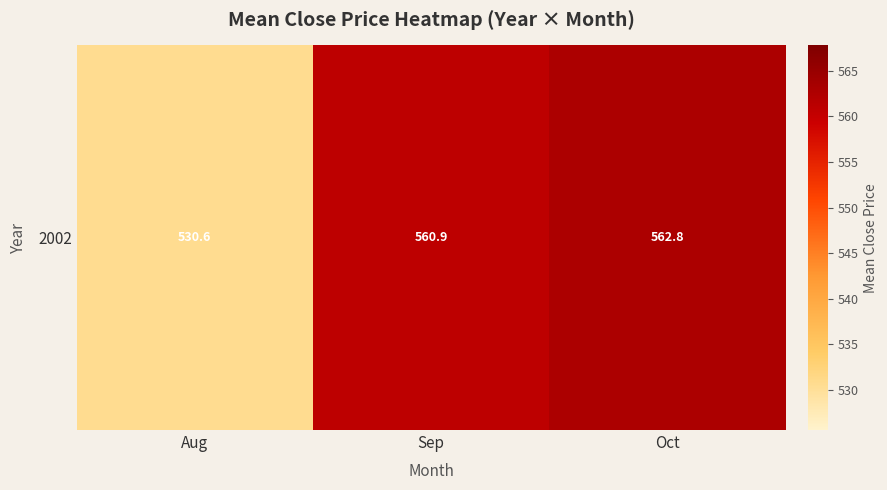

Between Aug and Oct, which is larger?

Oct